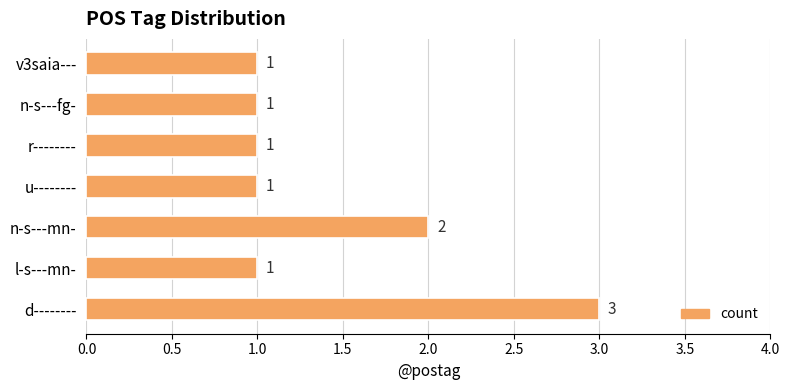

What is the maximum value shown in the chart?

3